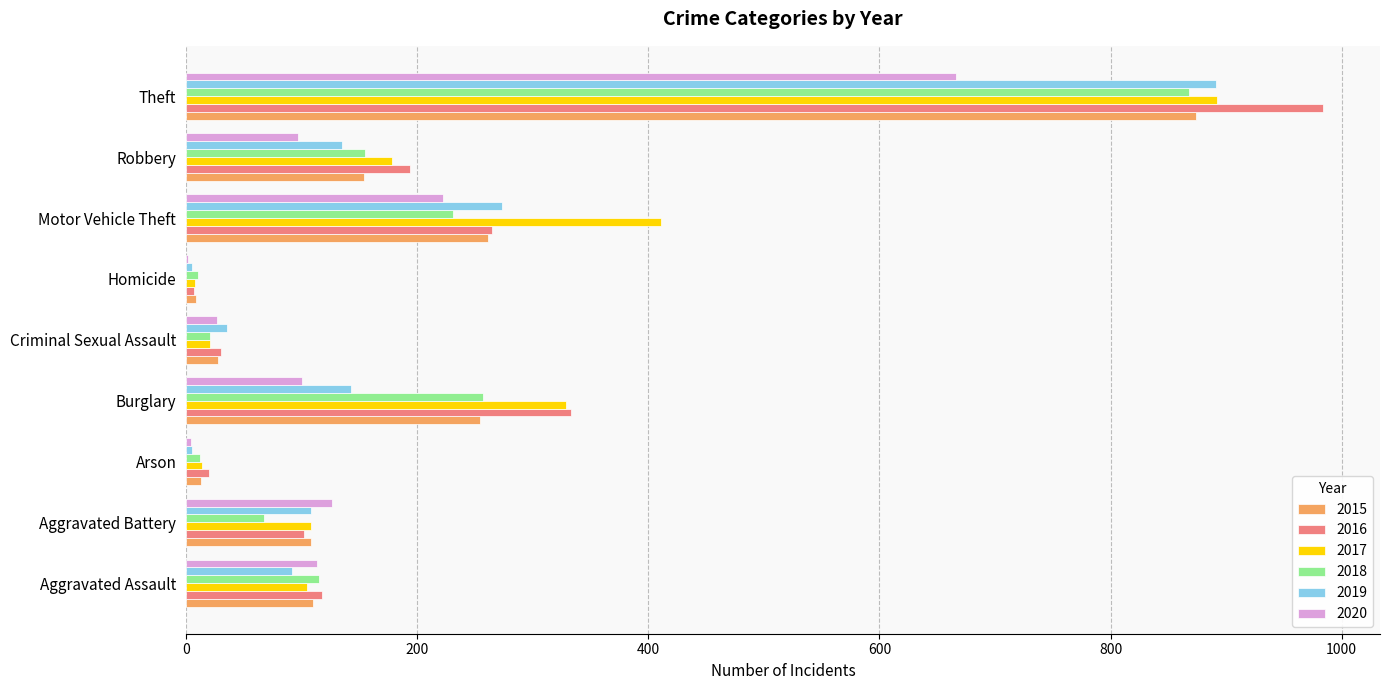

How many categories are shown in the chart?

9